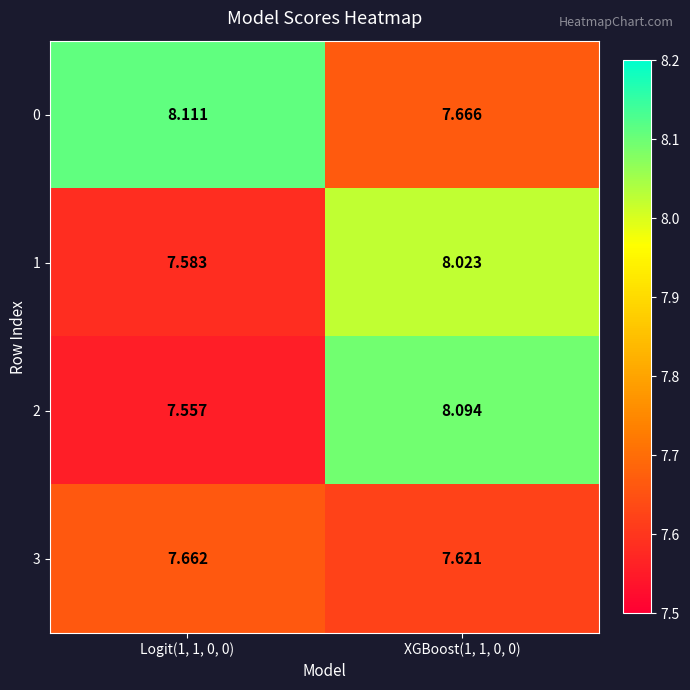

At which category is the sum across all series the highest?

XGBoost(1, 1, 0, 0)